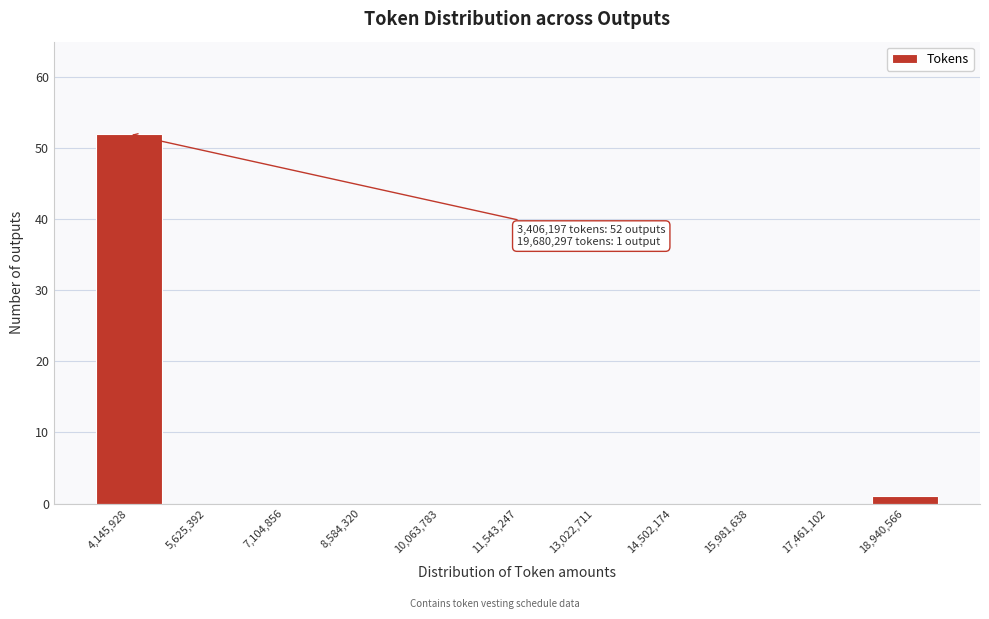

Over which range of the x-axis is the bar tallest?

3400000 to 4800000